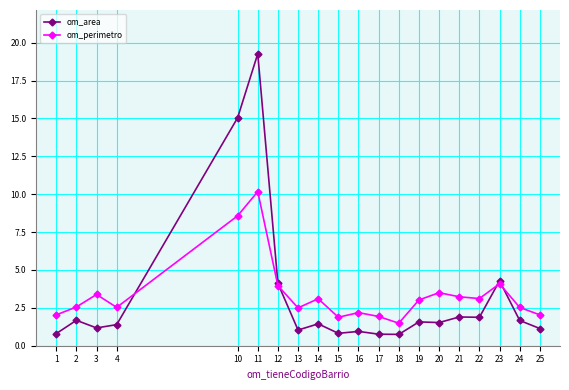

At which category is the sum across all series the highest?

11